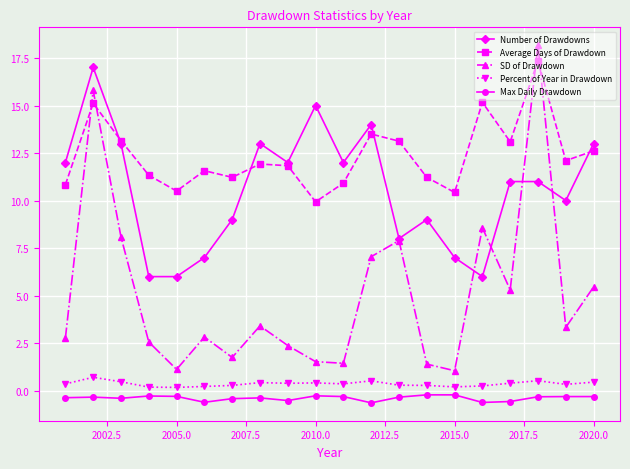

Which series has the widest spread of values?

SD of Drawdown